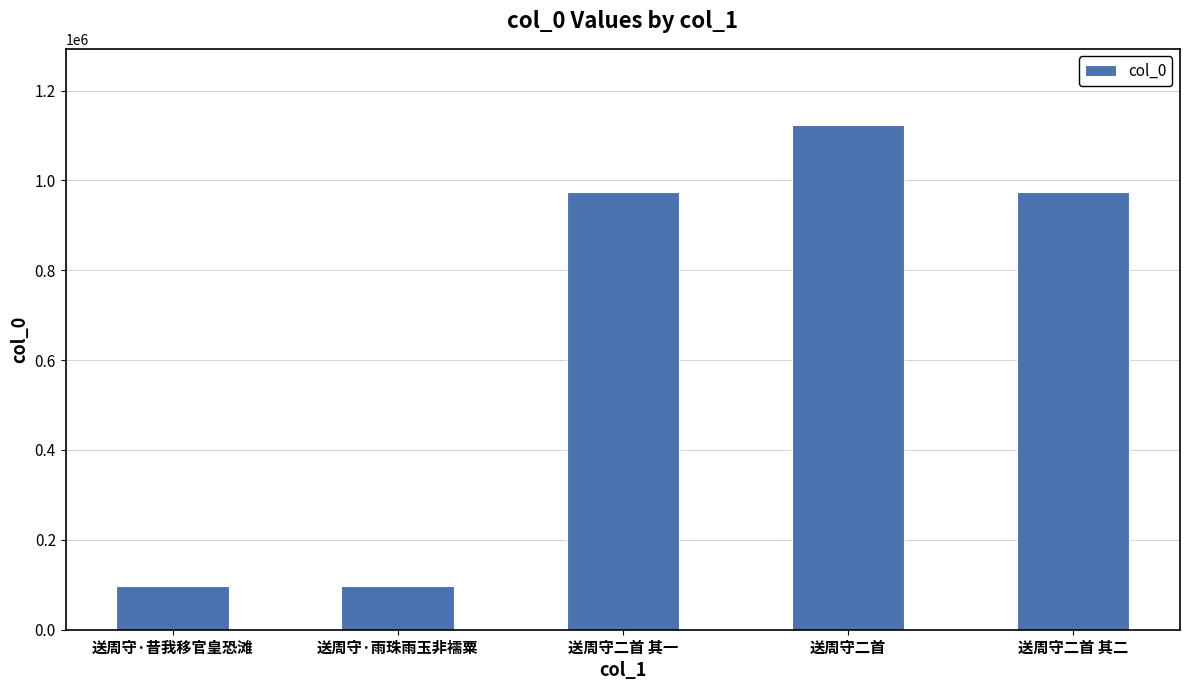

What is the difference between the maximum and minimum values?

1026845